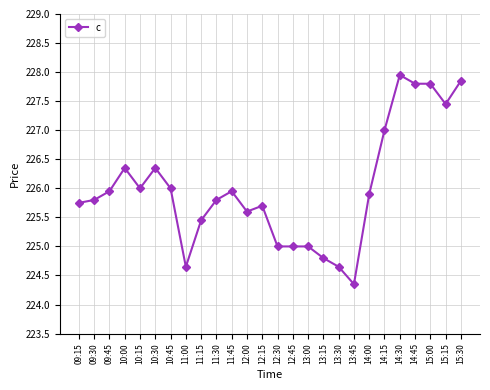

Is this an area chart (filled region under the line)?

No